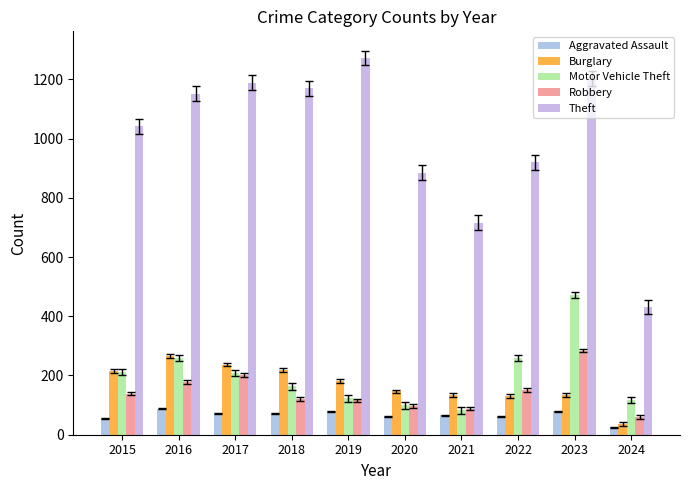

What is the total value across all series at 2020?

1288